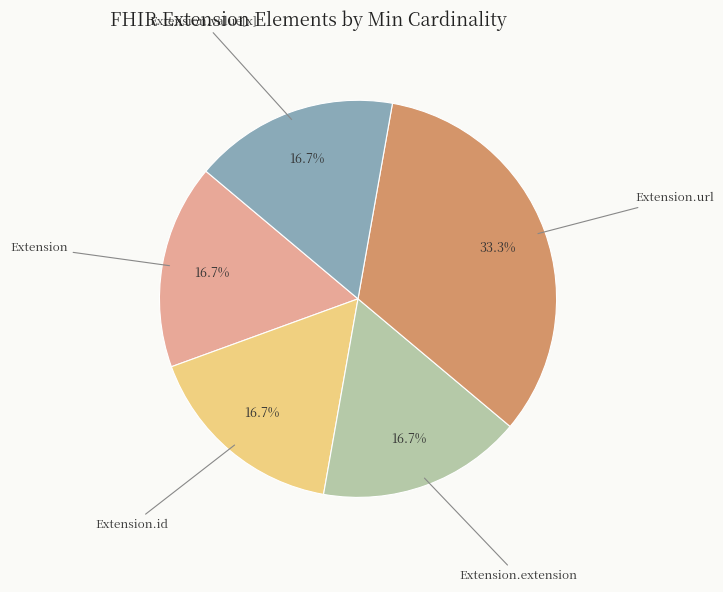

Is Extension.value[x] the majority of the pie?

No